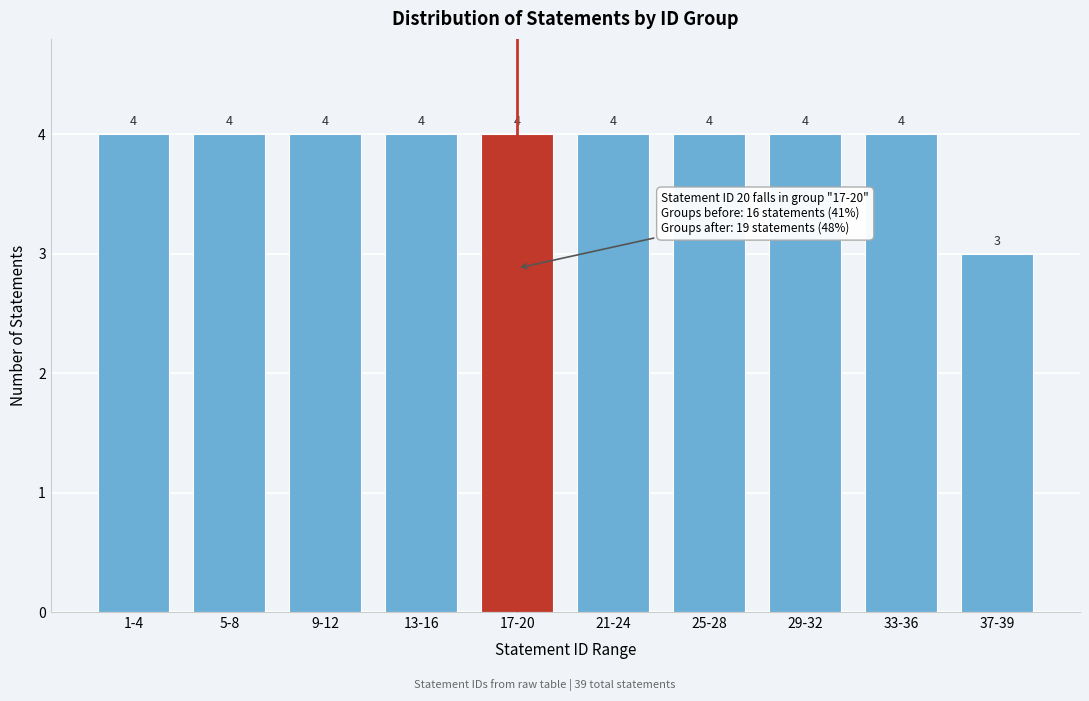

Reading left to right, list all the values displayed in this chart.

1-4=4	5-8=4	9-12=4	13-16=4	17-20=4	21-24=4	25-28=4	29-32=4	33-36=4	37-39=3